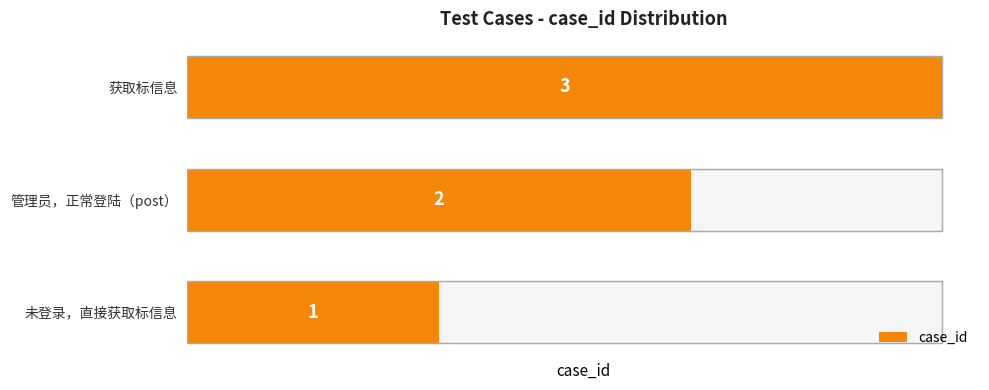

What is the value of the 1st bar from the left?

1